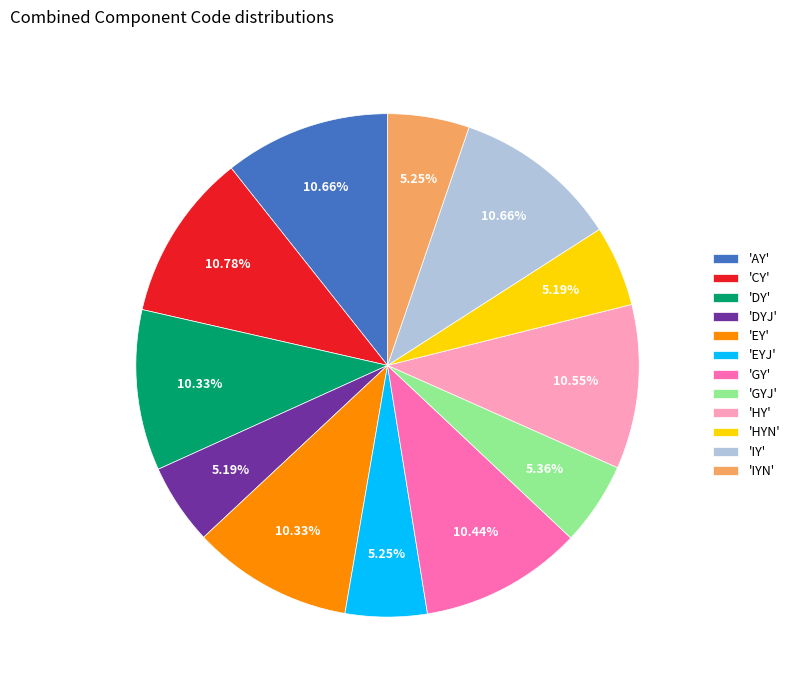

Combined, do 'HYN' and 'IYN' account for over 50%?

No